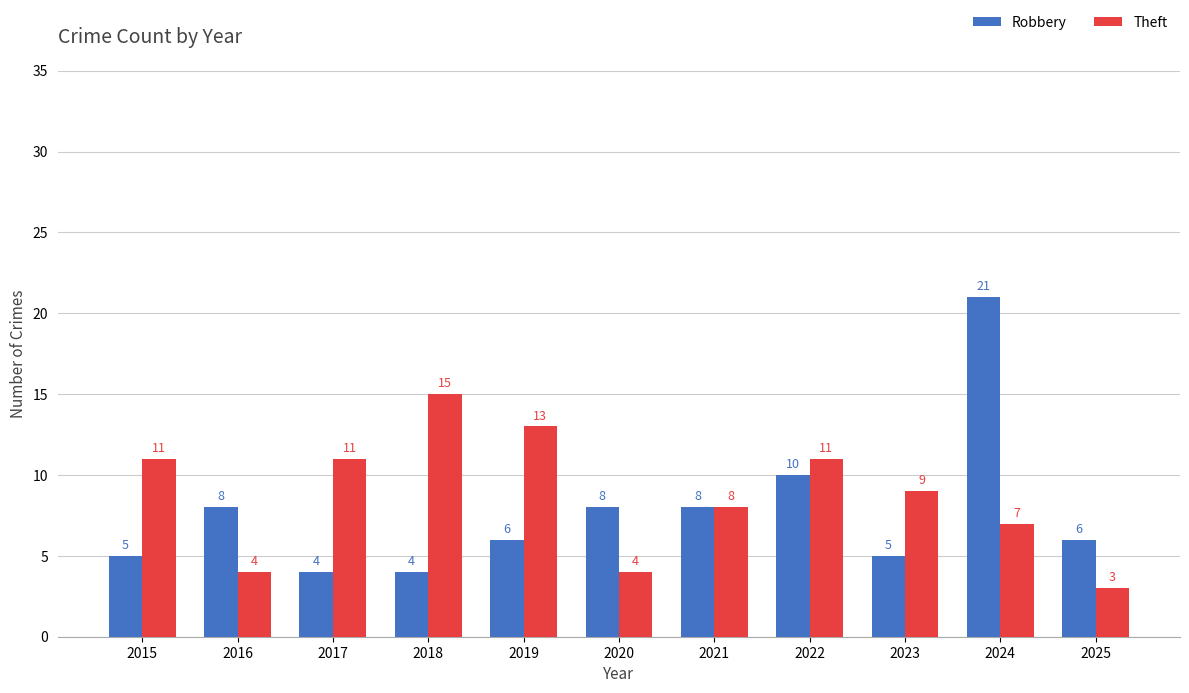

What is the difference between the Robbery values at 2019 and 2022?

4